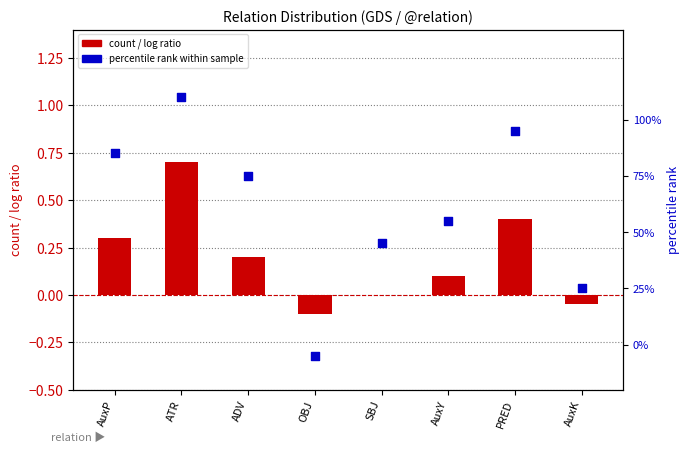

At which category is the sum across all series the highest?

ATR